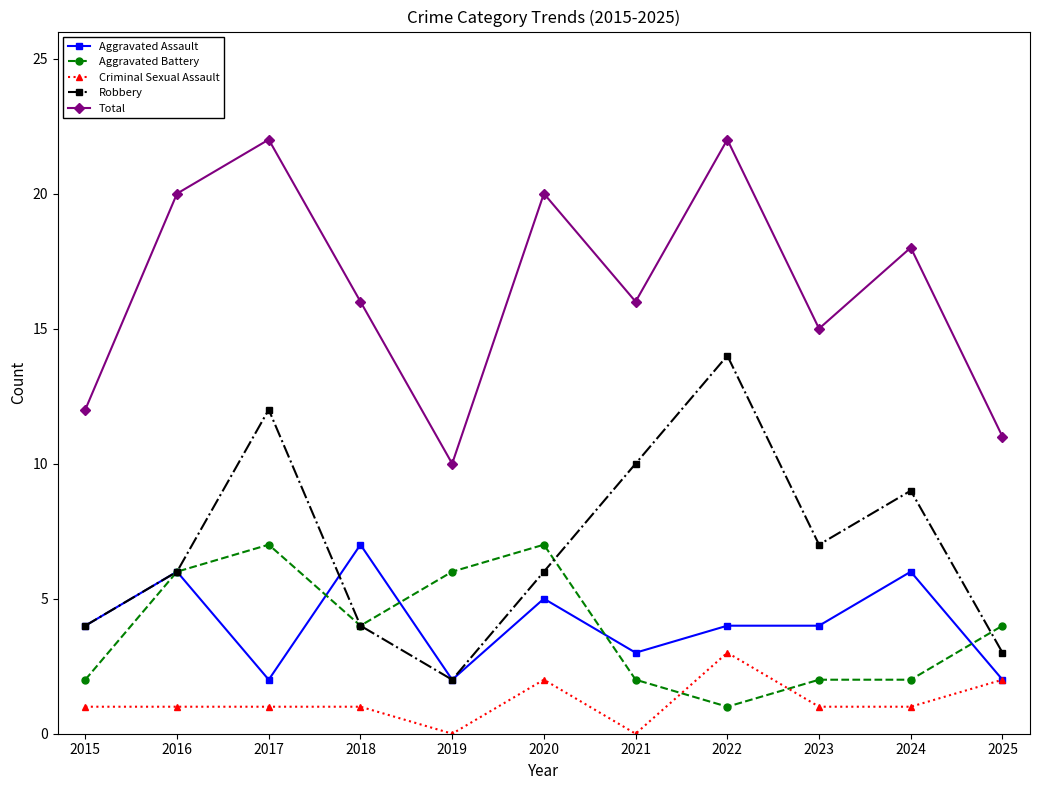

Between which two adjacent categories do Criminal Sexual Assault and Aggravated Battery first intersect?

2021 and 2022